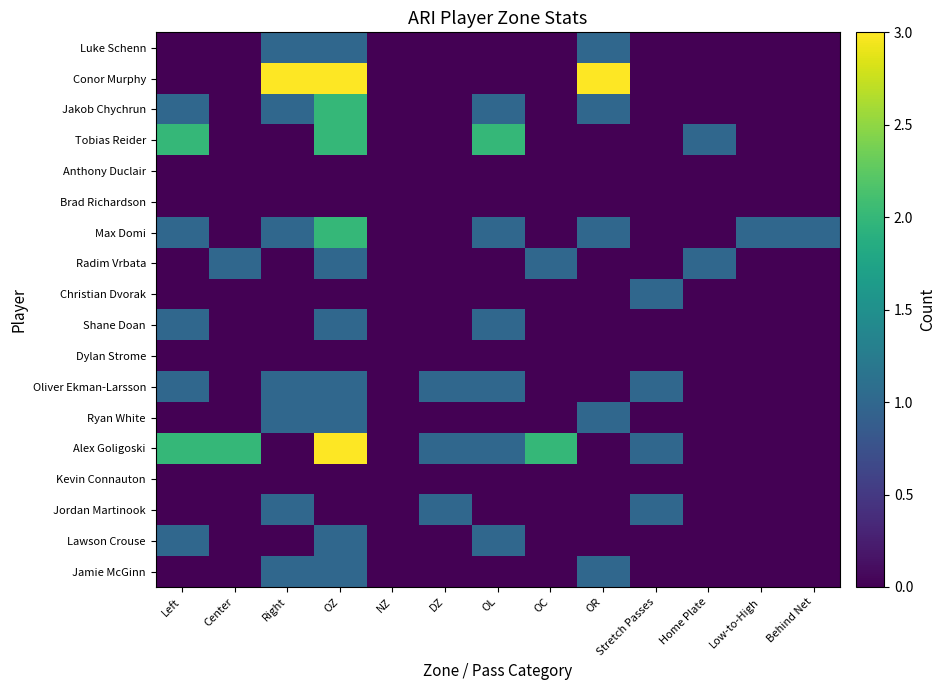

How many categories are shown in the chart?

13